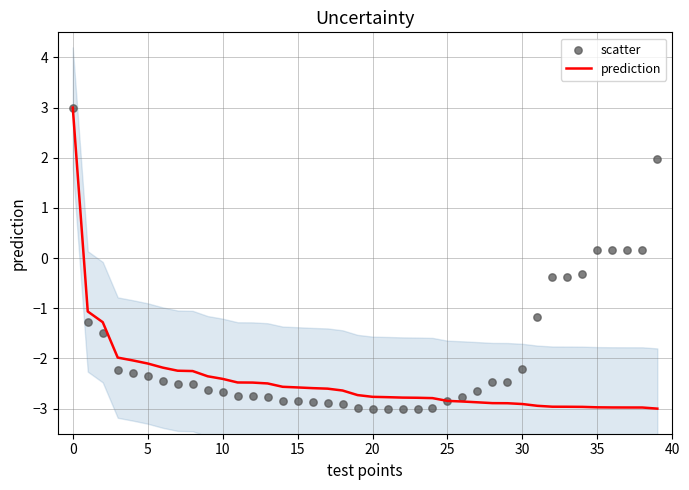

What are all the series names shown in the legend?

prediction, scatter